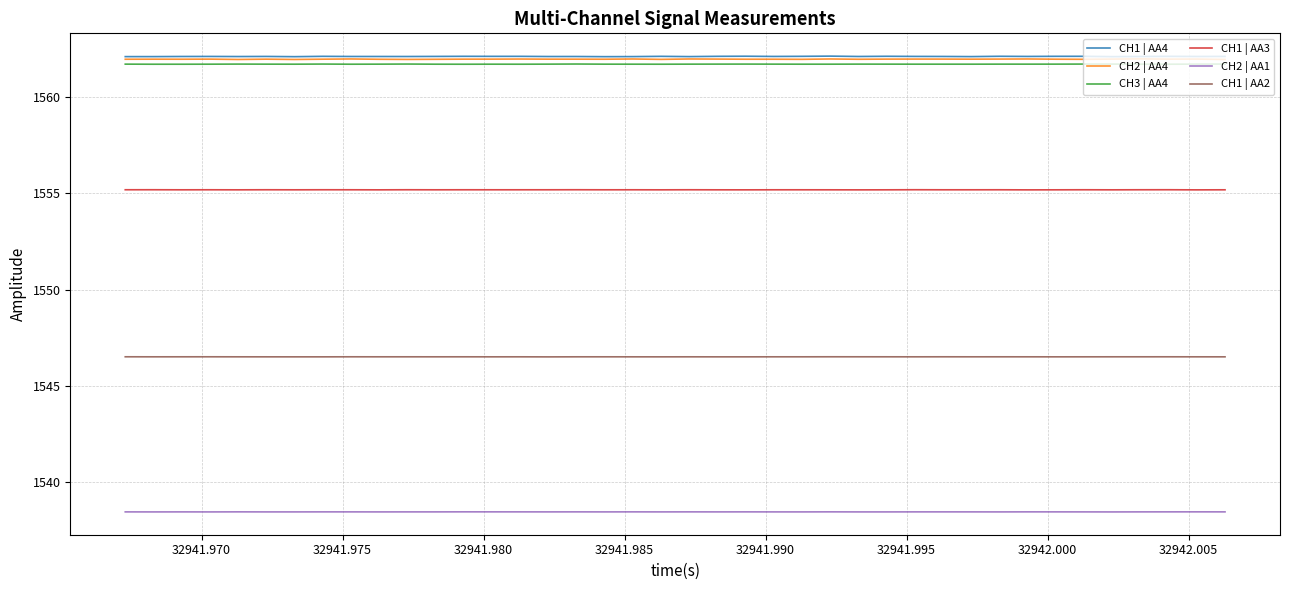

What is the minimum value for CH2 | AA4?

1562.0